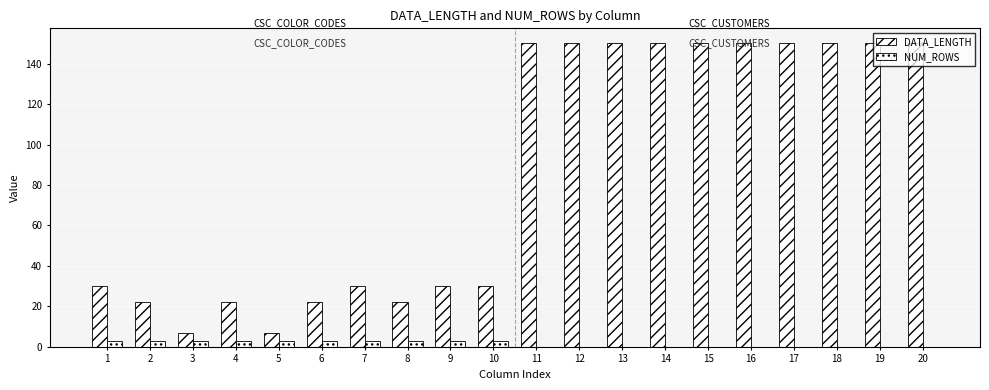

What is the maximum value shown in the chart?

150